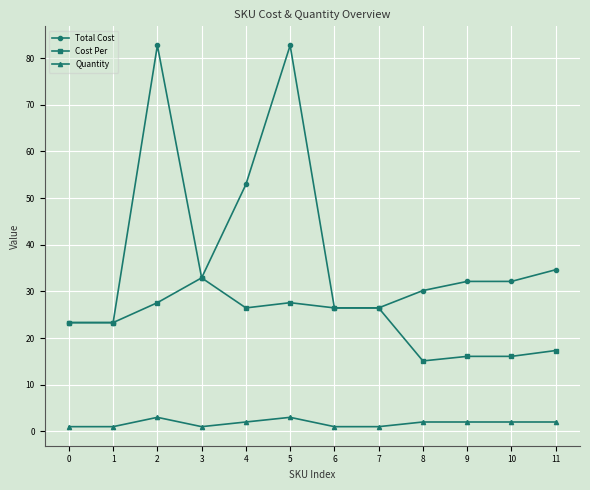

Does the chart have visible grid lines?

Yes